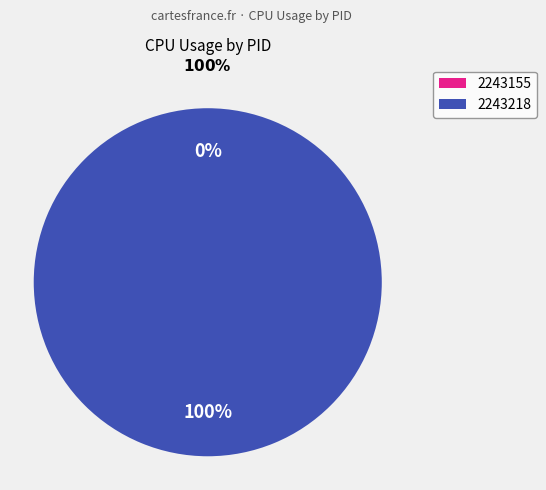

How many segments does this pie chart have?

2